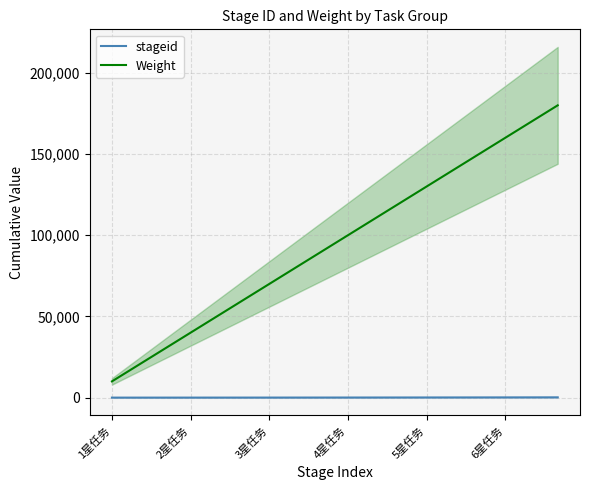

What is the smallest value displayed?

1